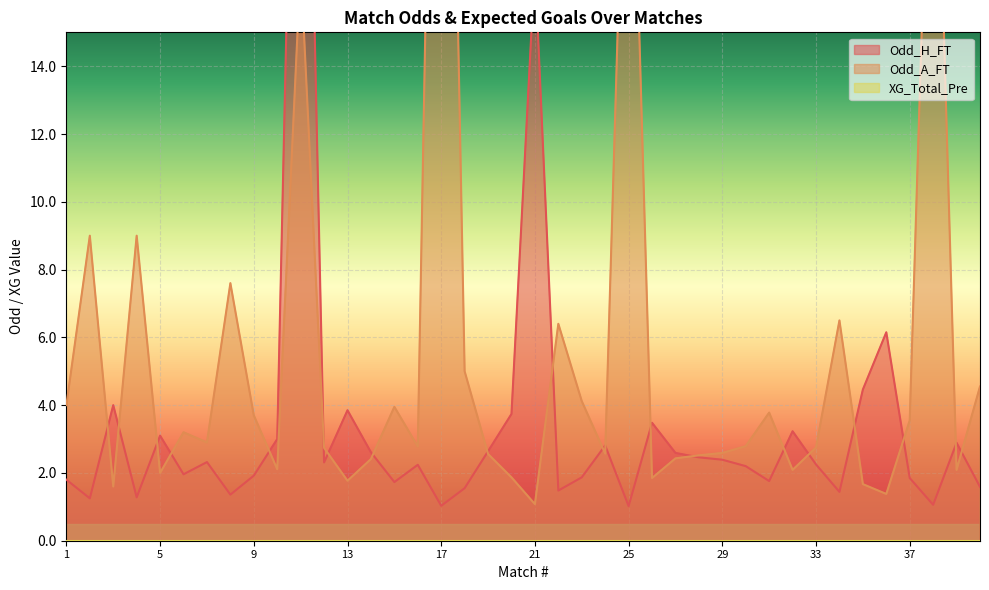

True or false: Odd_A_FT and Odd_H_FT cross at least once.

True